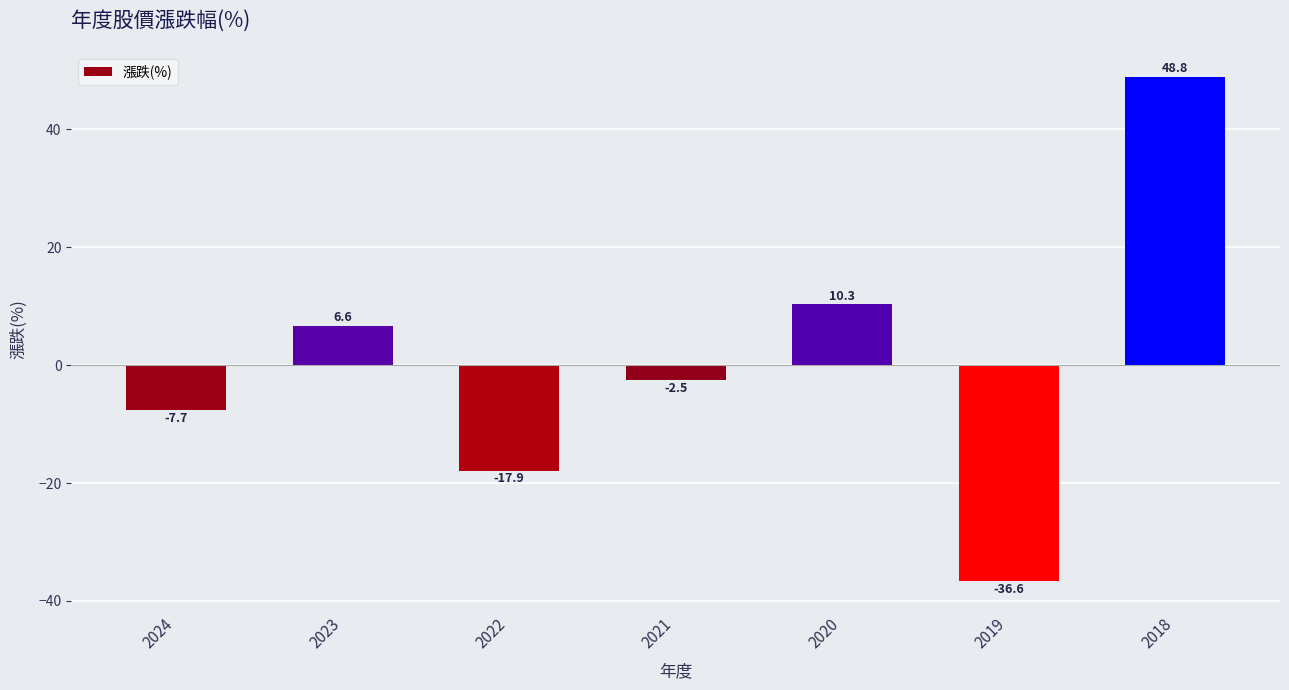

Which has a higher value, 2020 or 2018?

2018